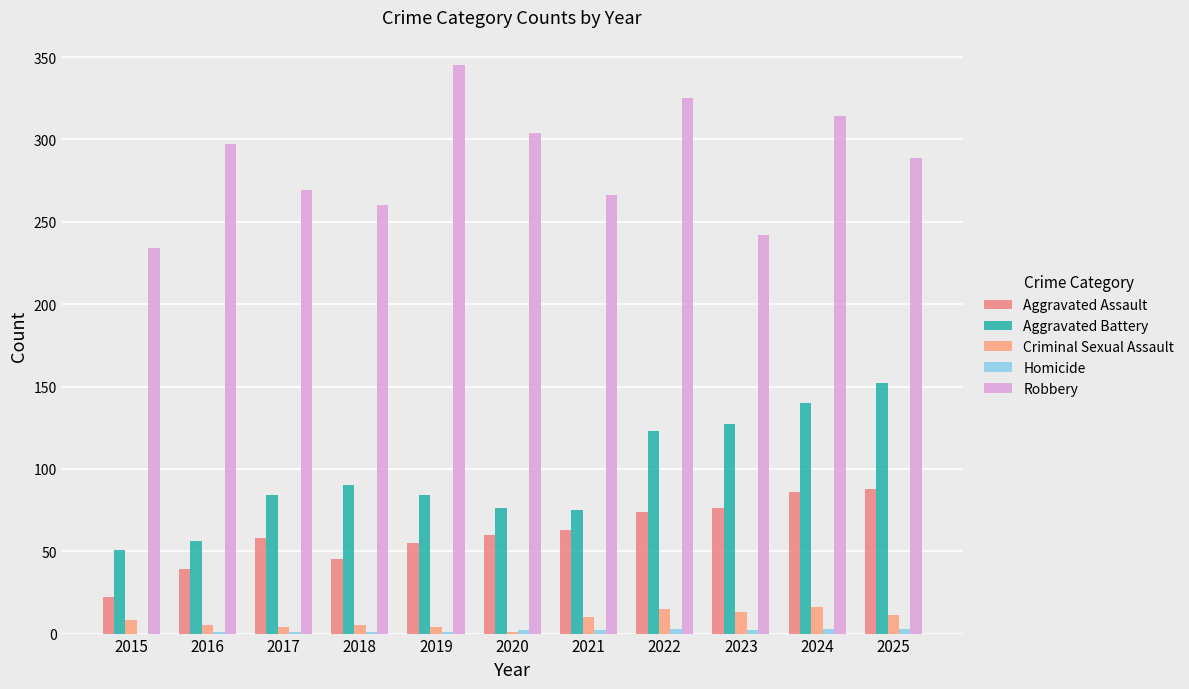

Between 2015 and 2019, which is larger?

2019